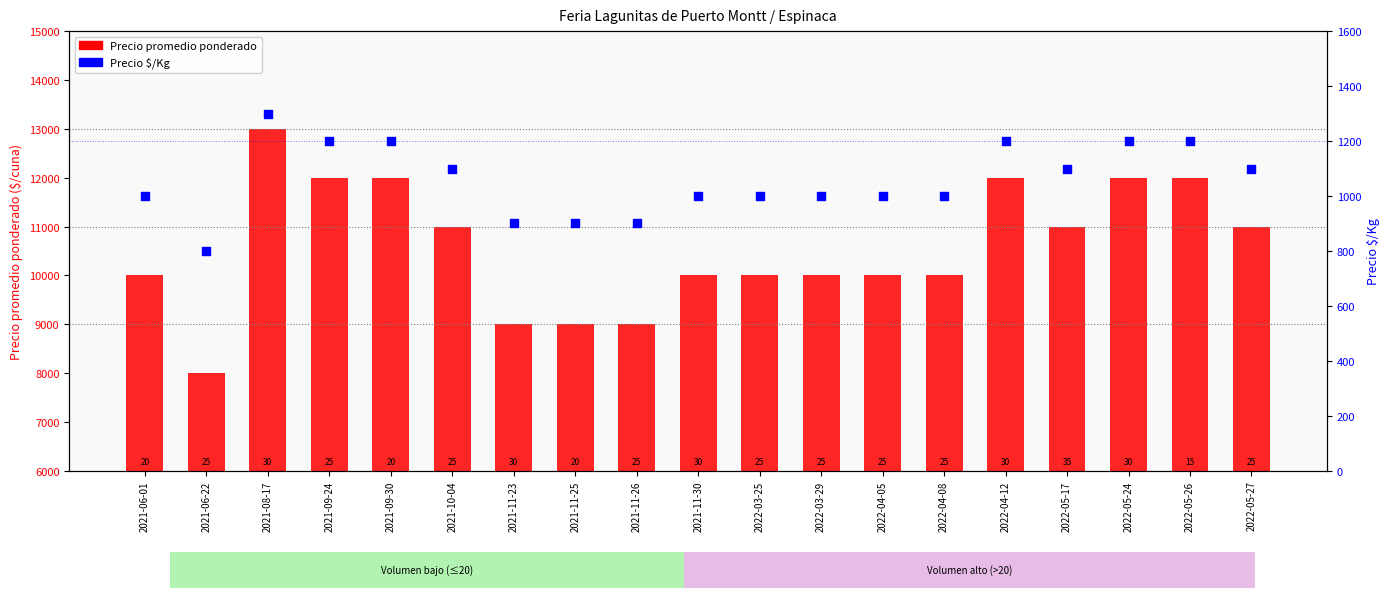

What is the total value across all series at 2021-06-01?

11000